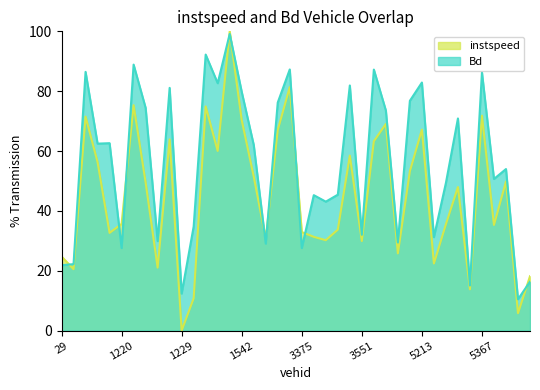

What is the difference between the second highest and minimum values in the instspeed series?

81.4